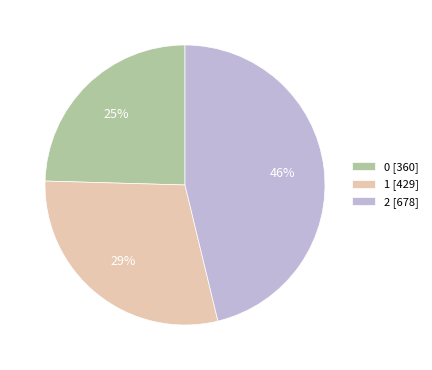

What percentage is the 2 slice, to the nearest percent?

46%